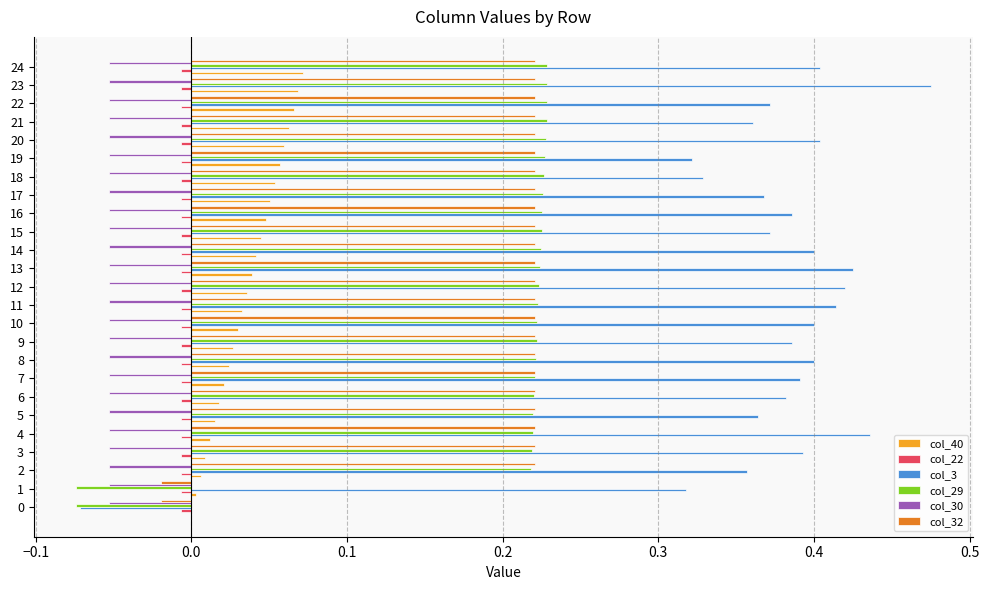

Which series has the largest total across all categories?

col_3